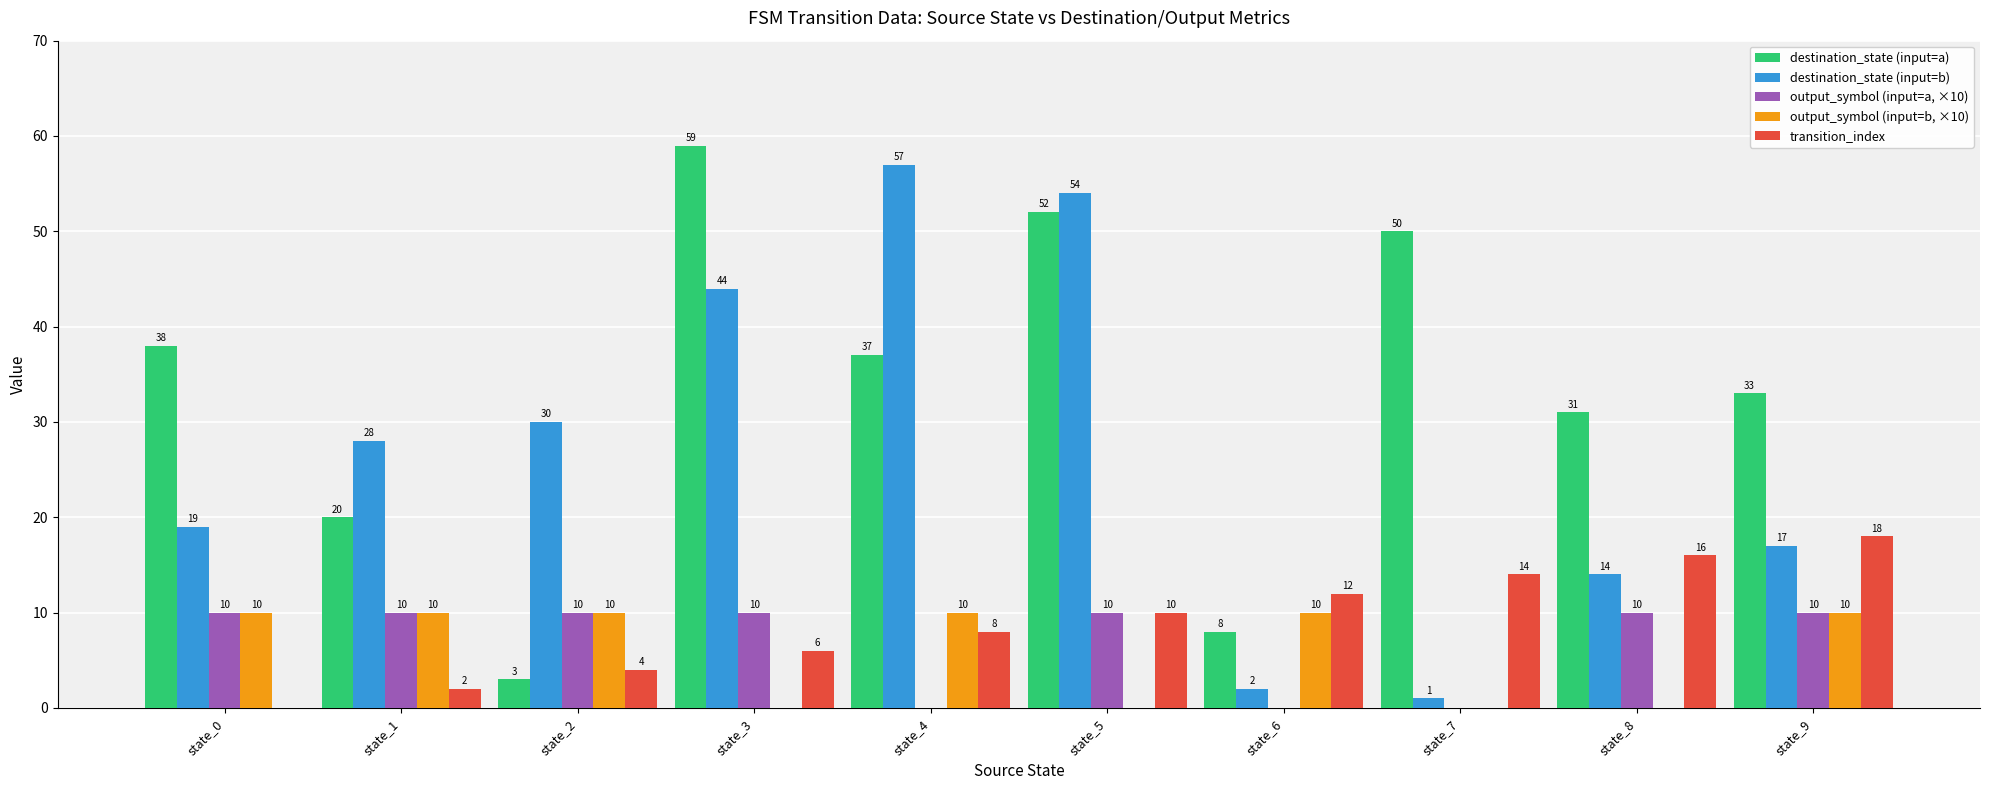

What value does the destination_state (input=a) series have at state_3?

59